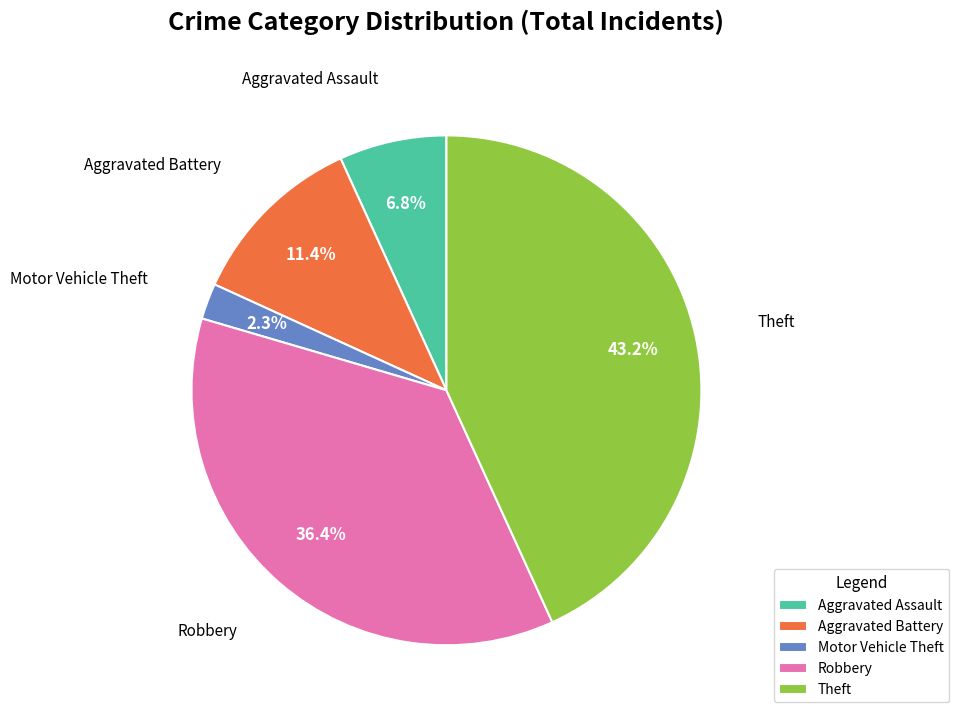

How many segments does this pie chart have?

5